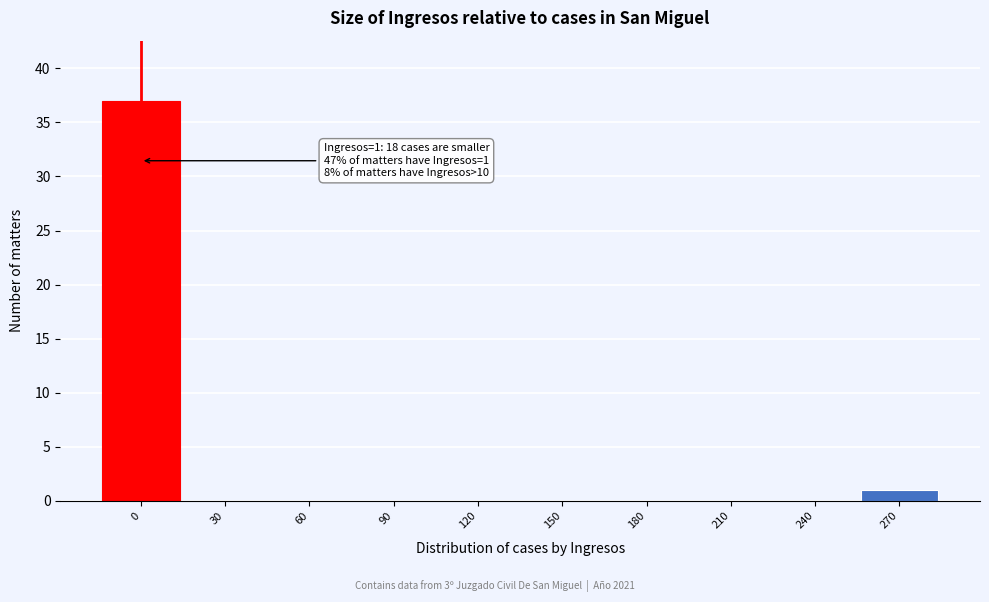

Reading left to right, what are all the values shown in this chart?

0=37	30=0	60=0	90=0	120=0	150=0	180=0	210=0	240=0	270=1